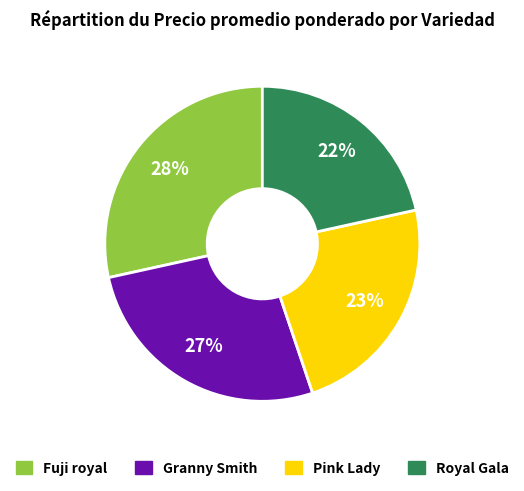

Is it true that Royal Gala is 7% of the pie?

False